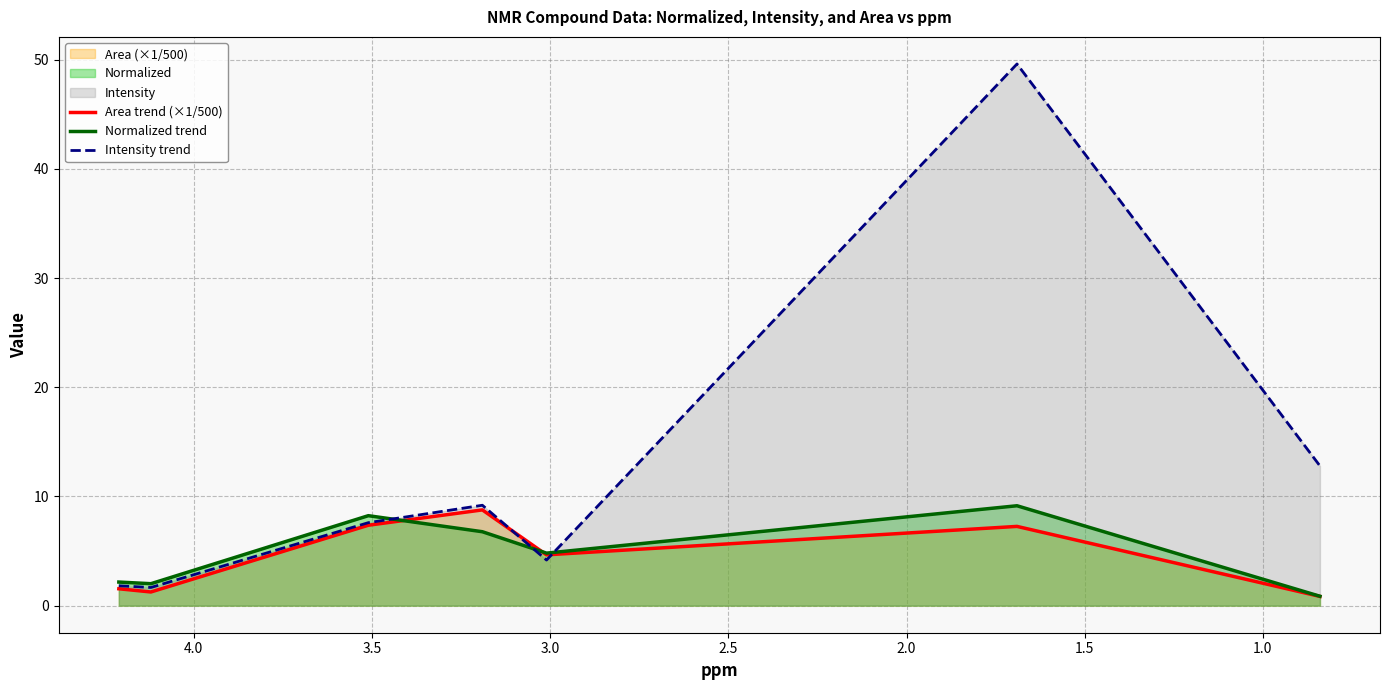

How many interior local peaks does the Normalized trend series have?

2